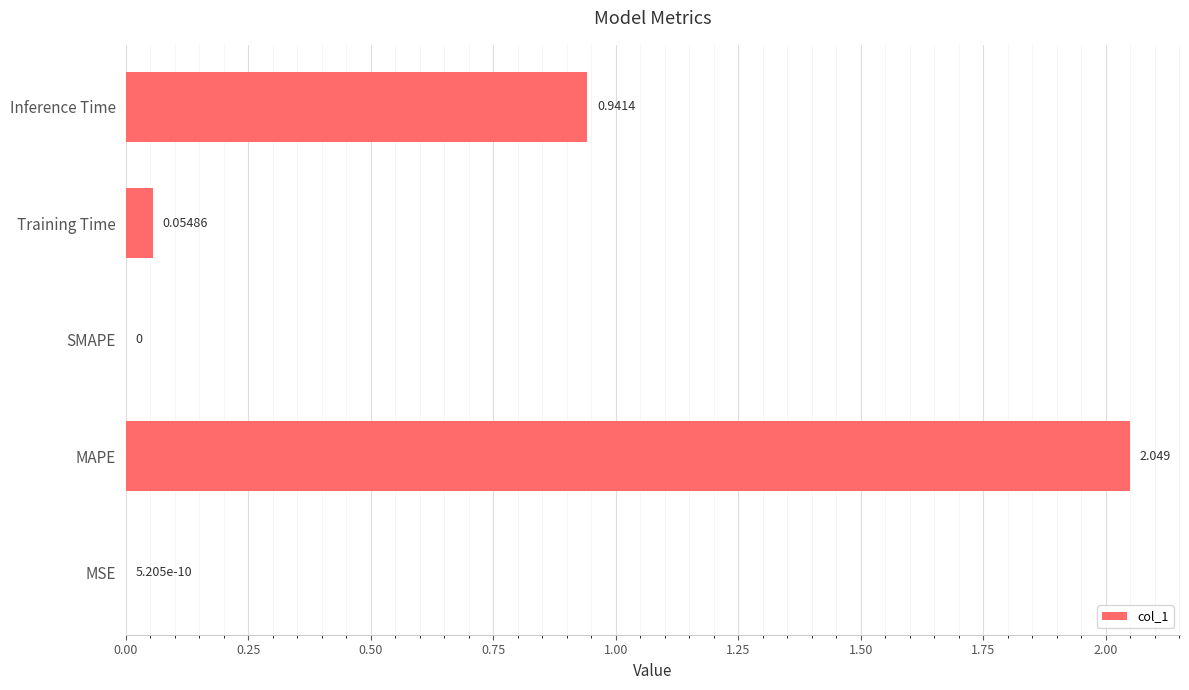

At which label is the value closest to 1?

Inference Time